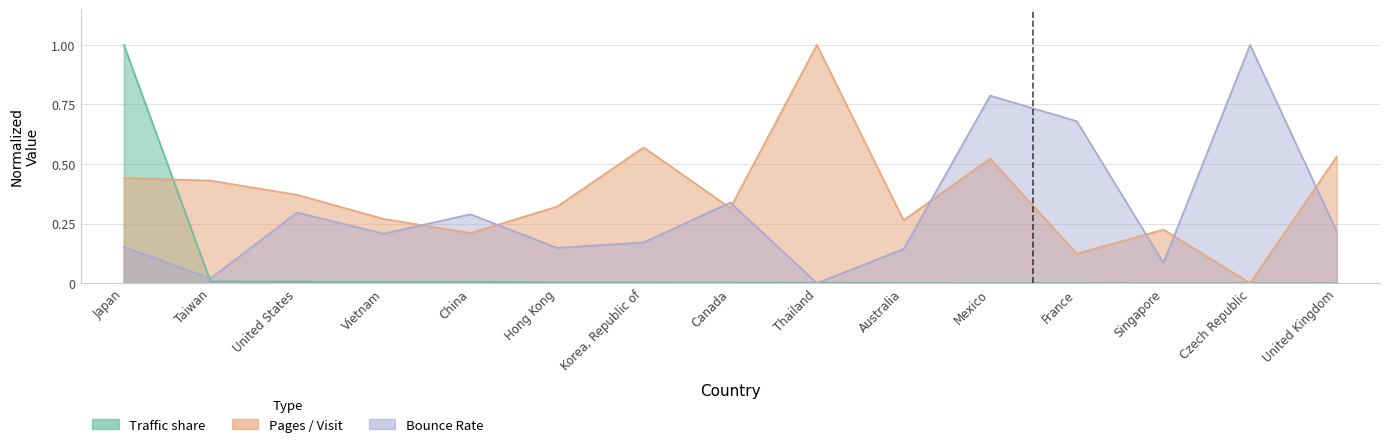

What is the sum of all Traffic share values?

1.0